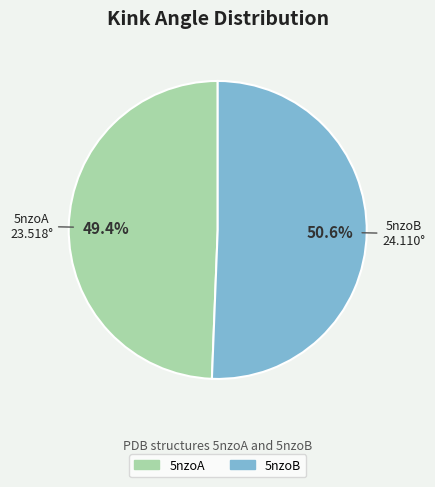

How many segments does this pie chart have?

2